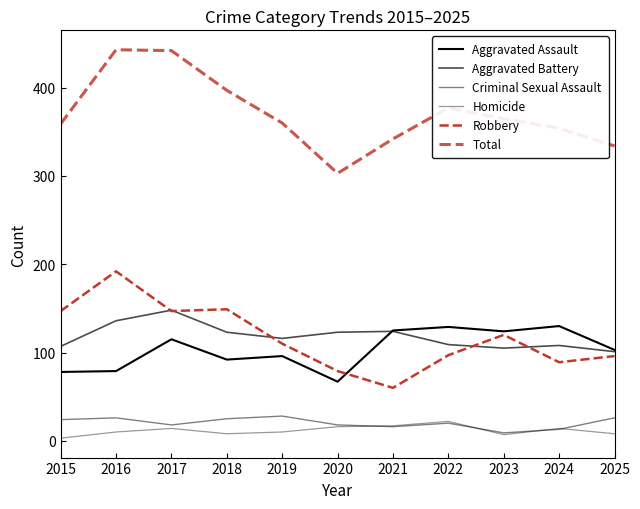

Reading left to right, transcribe all the data shown in this chart.

Aggravated Assault: 2015=78	2016=79	2017=115	2018=92	2019=96	2020=67	2021=125	2022=129	2023=124	2024=130	2025=103
Aggravated Battery: 2015=107	2016=136	2017=148	2018=123	2019=116	2020=123	2021=124	2022=109	2023=105	2024=108	2025=101
Criminal Sexual Assault: 2015=24	2016=26	2017=18	2018=25	2019=28	2020=18	2021=16	2022=20	2023=9	2024=13	2025=26
Homicide: 2015=3	2016=10	2017=14	2018=8	2019=10	2020=16	2021=17	2022=22	2023=7	2024=14	2025=8
Robbery: 2015=147	2016=192	2017=147	2018=149	2019=110	2020=79	2021=60	2022=97	2023=120	2024=89	2025=96
Total: 2015=359	2016=443	2017=442	2018=397	2019=360	2020=303	2021=342	2022=377	2023=365	2024=354	2025=334